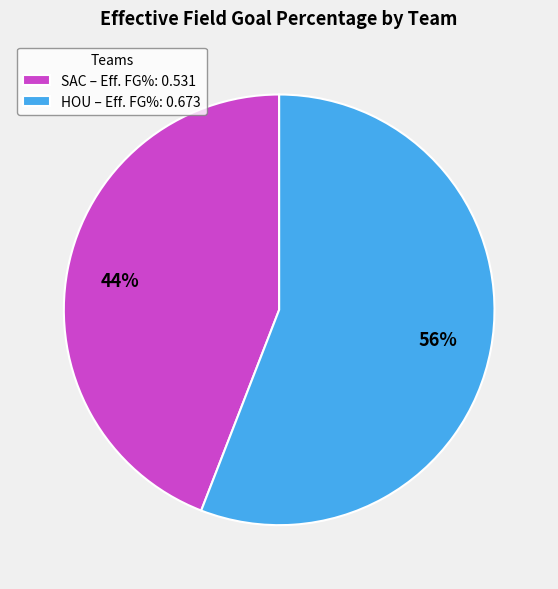

How many slices are in this pie chart?

2